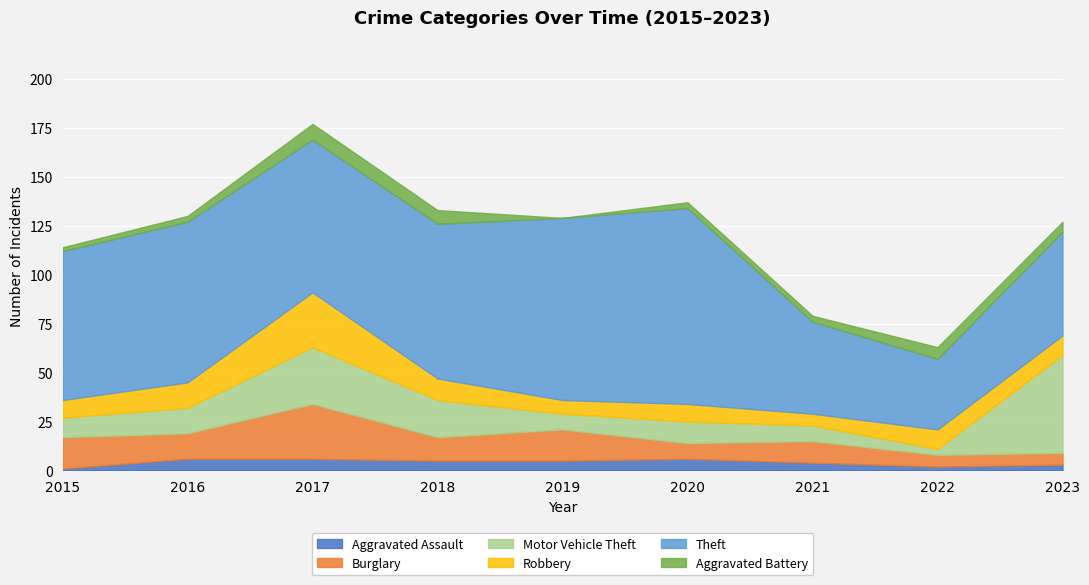

Reading right to left, what are all the values shown in this chart?

Aggravated Assault: 3	2	4	6	5	5	6	6	1
Burglary: 6	6	11	8	16	12	28	13	16
Motor Vehicle Theft: 50	3	8	11	8	19	29	13	10
Robbery: 10	10	6	9	7	11	28	13	9
Theft: 53	36	47	100	93	79	78	82	76
Aggravated Battery: 5	6	3	3	0	7	8	3	2